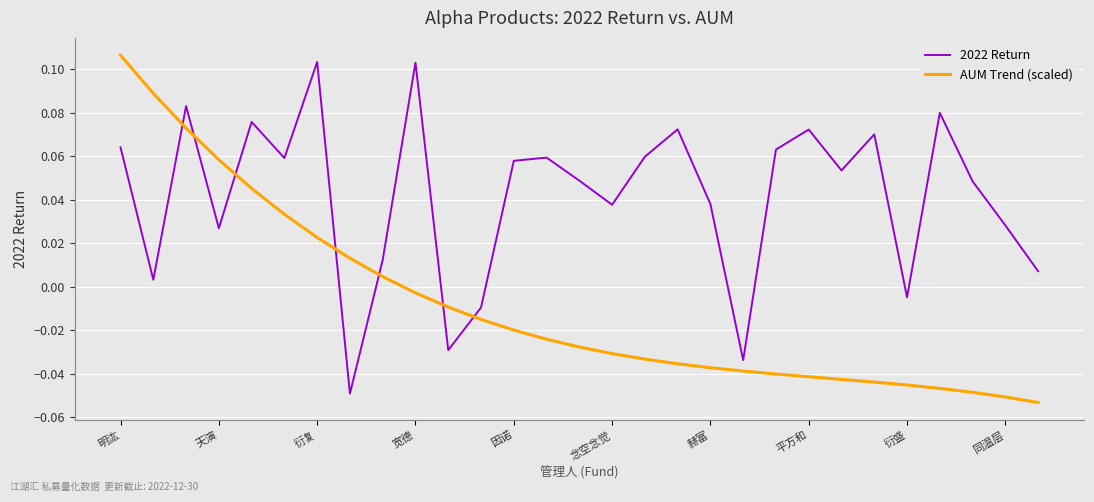

List the series in order of their overall mean, highest first.

2022 Return, AUM Trend (scaled)